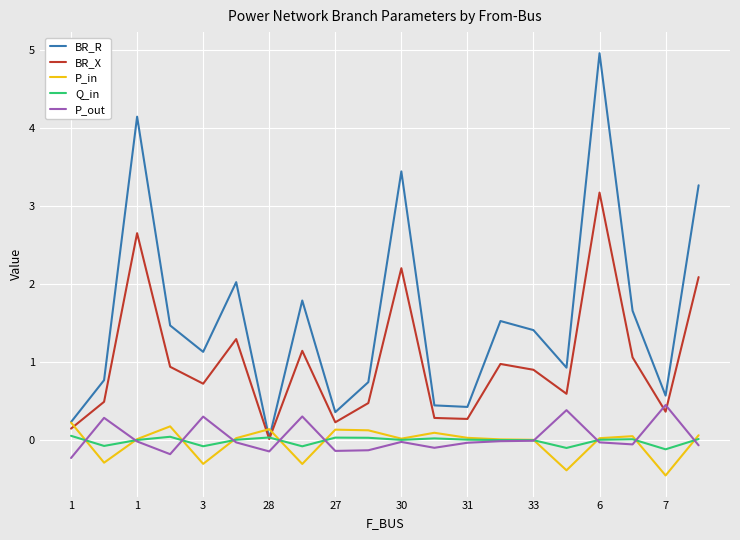

How many intersections are there between P_in and Q_in?

10